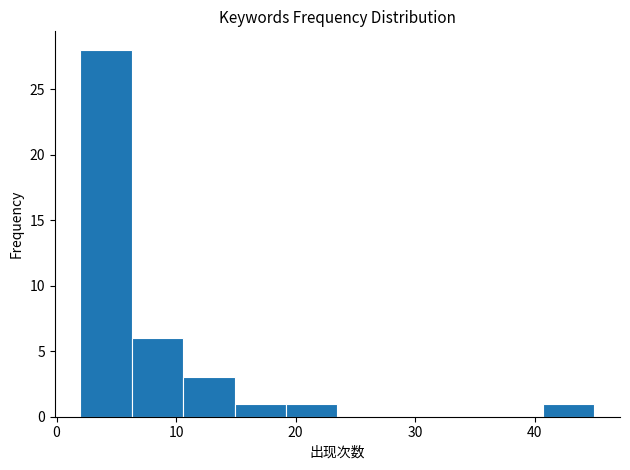

Which range on the x-axis has the tallest bar?

2.0 to 6.3